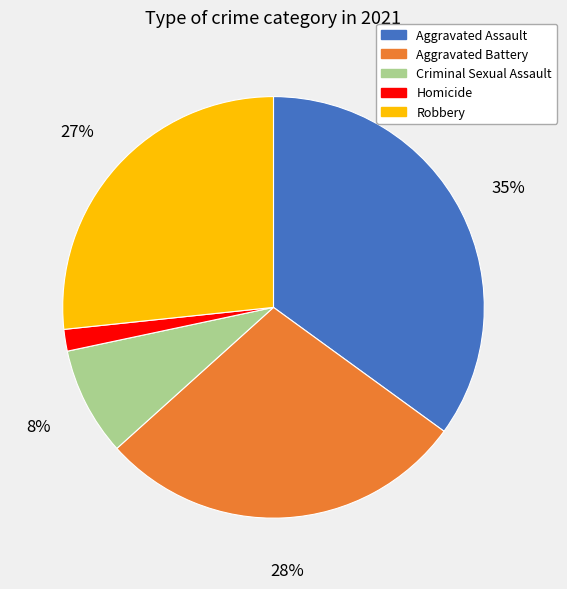

Between Robbery and Criminal Sexual Assault, which is larger?

Robbery